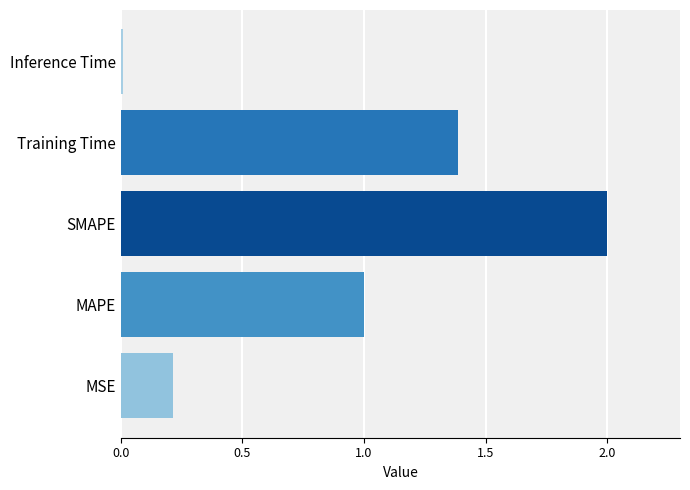

What is the sum of all values?

4.6